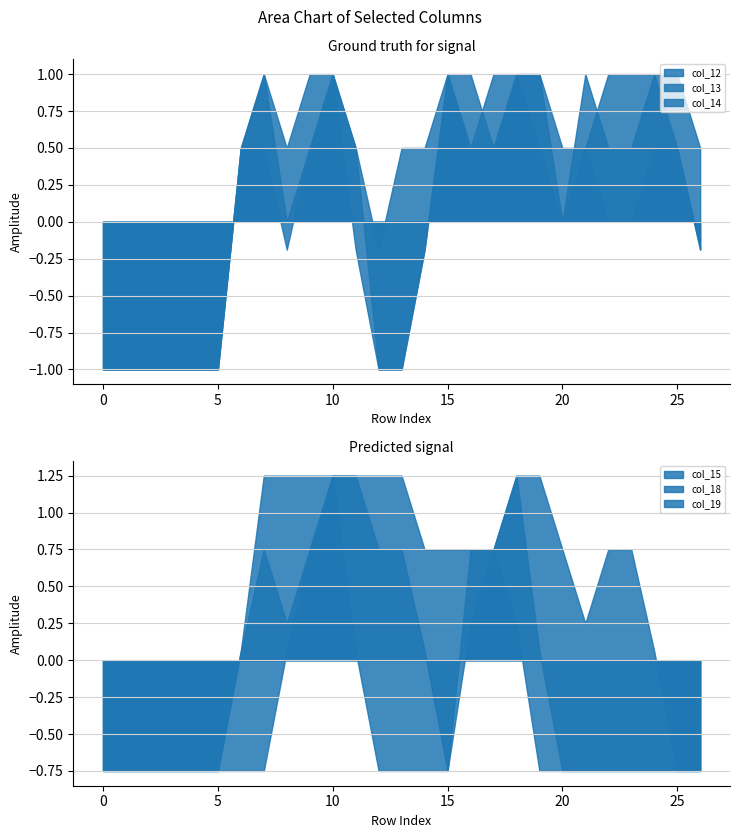

True or false: col_14 has a value of 0.5 at 20.

True